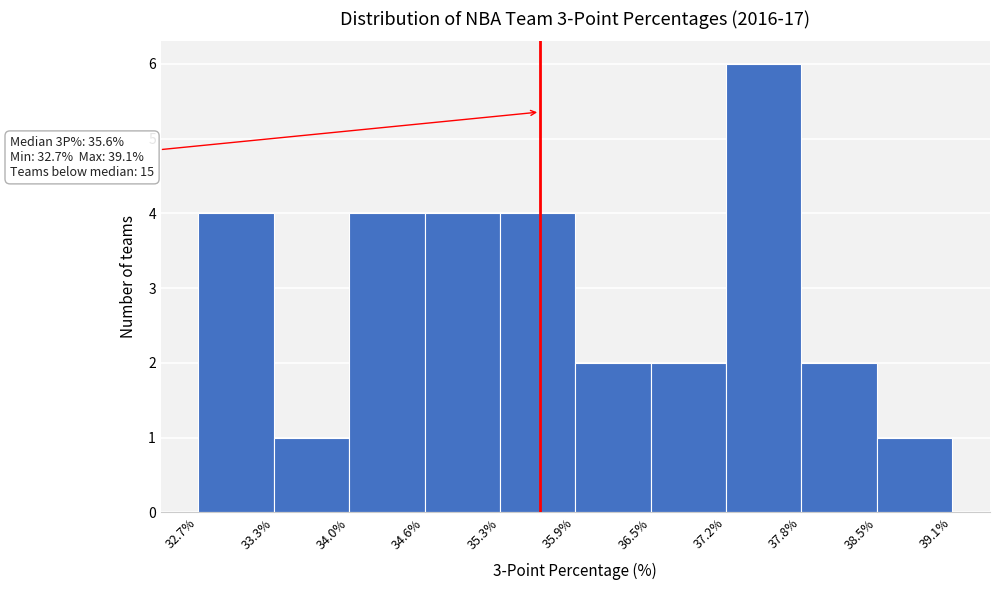

Over which range of the x-axis is the bar tallest?

37.2% to 37.8%